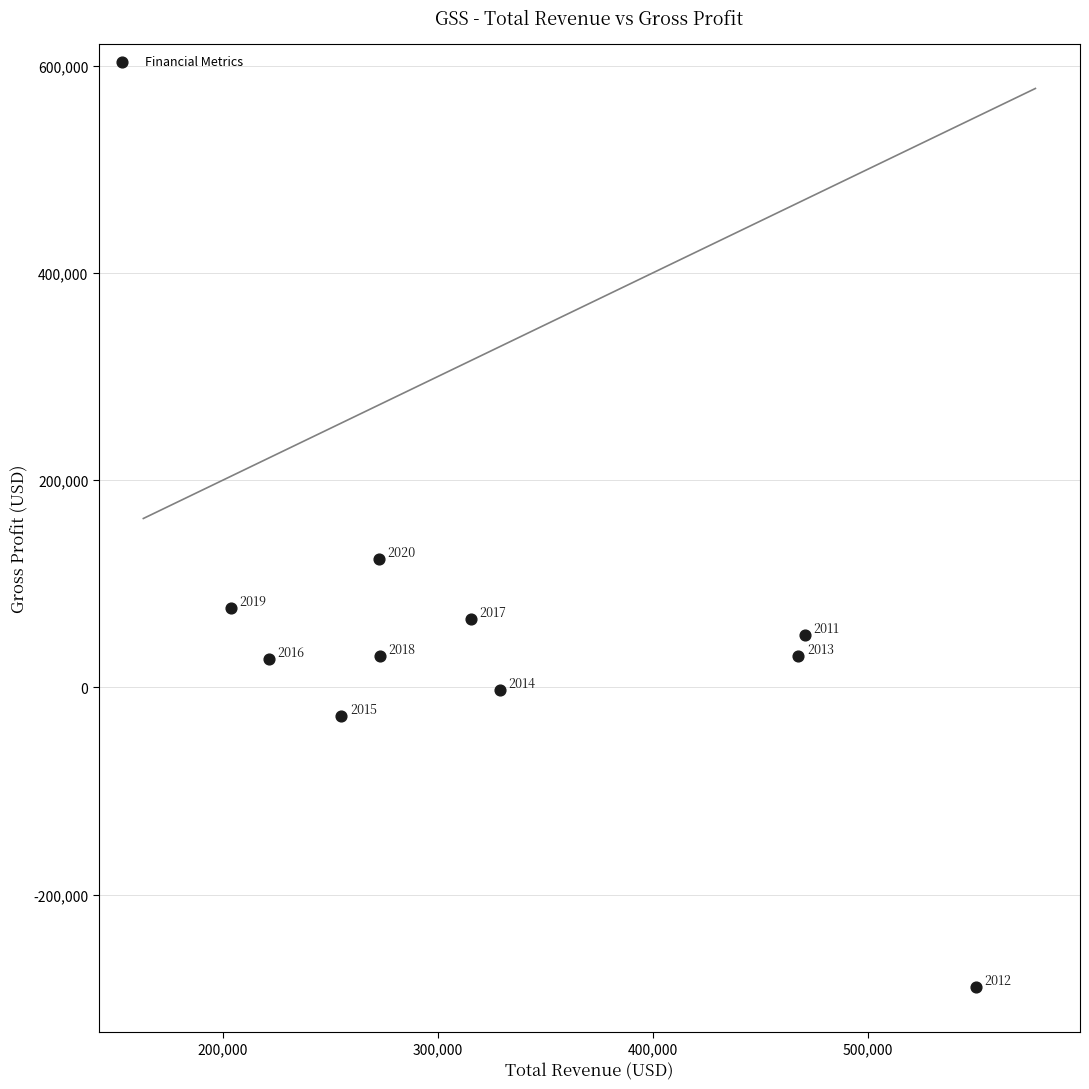

What is the average X value?

335950